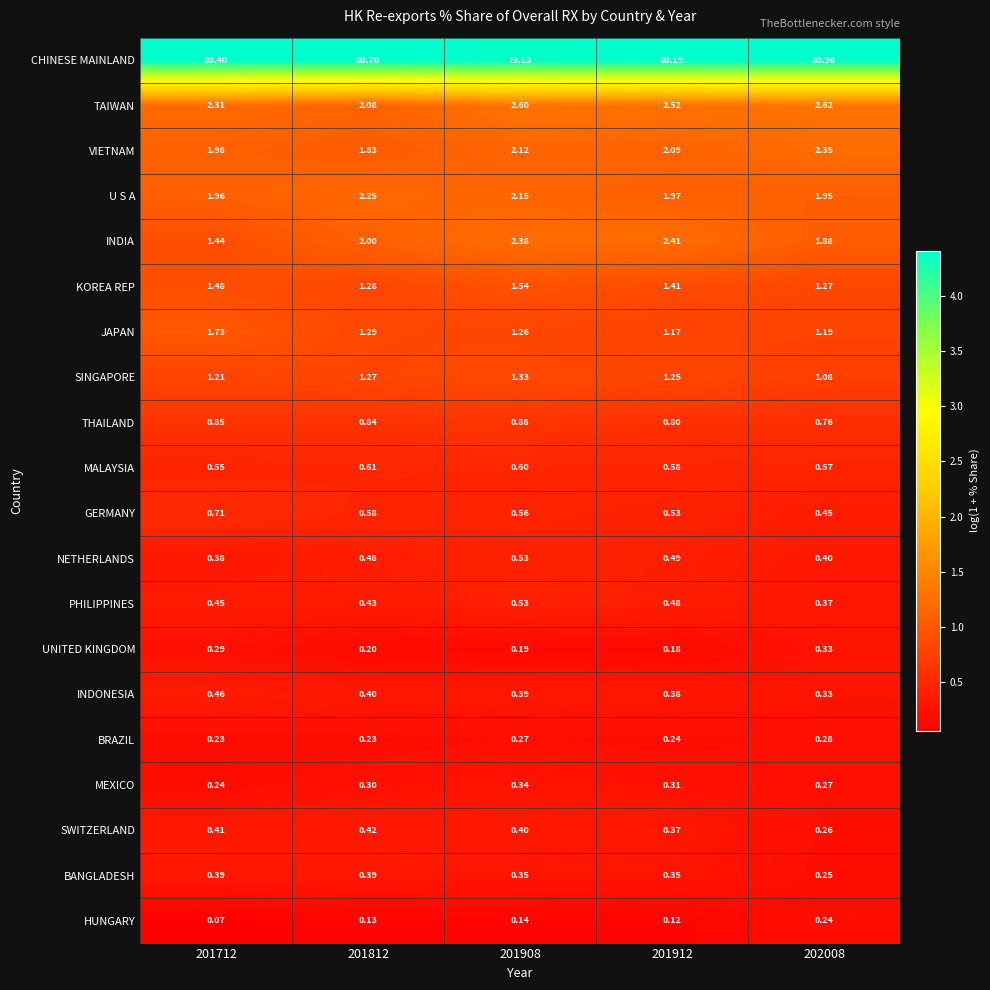

Is the value of CHINESE MAINLAND at 201712 greater than the value of GERMANY at 201712?

Yes